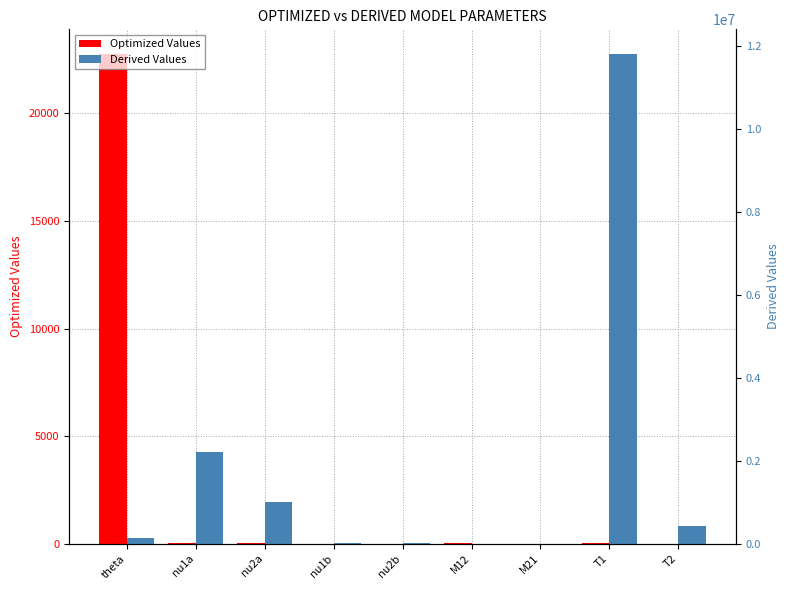

What are all the series names shown in the legend?

Optimized Values, Derived Values